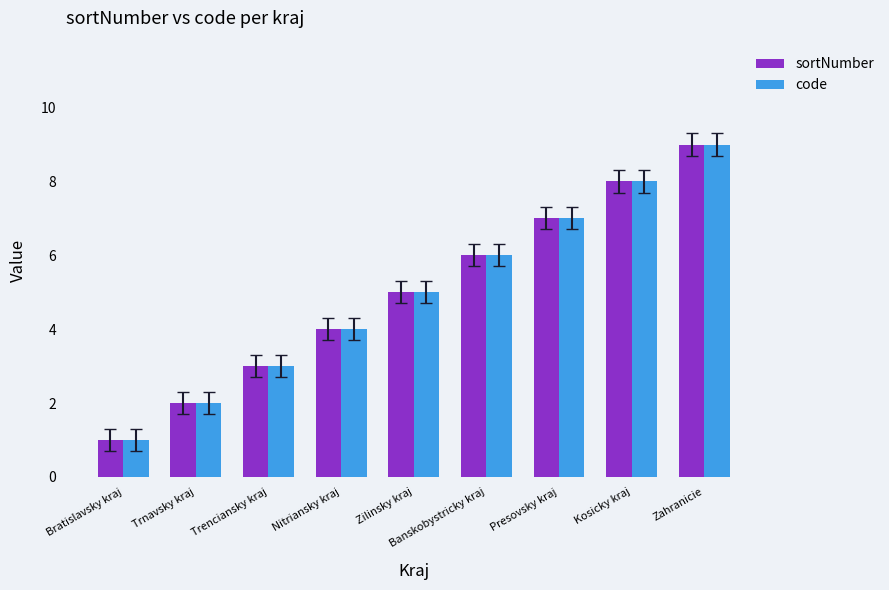

What is the minimum value for sortNumber?

1